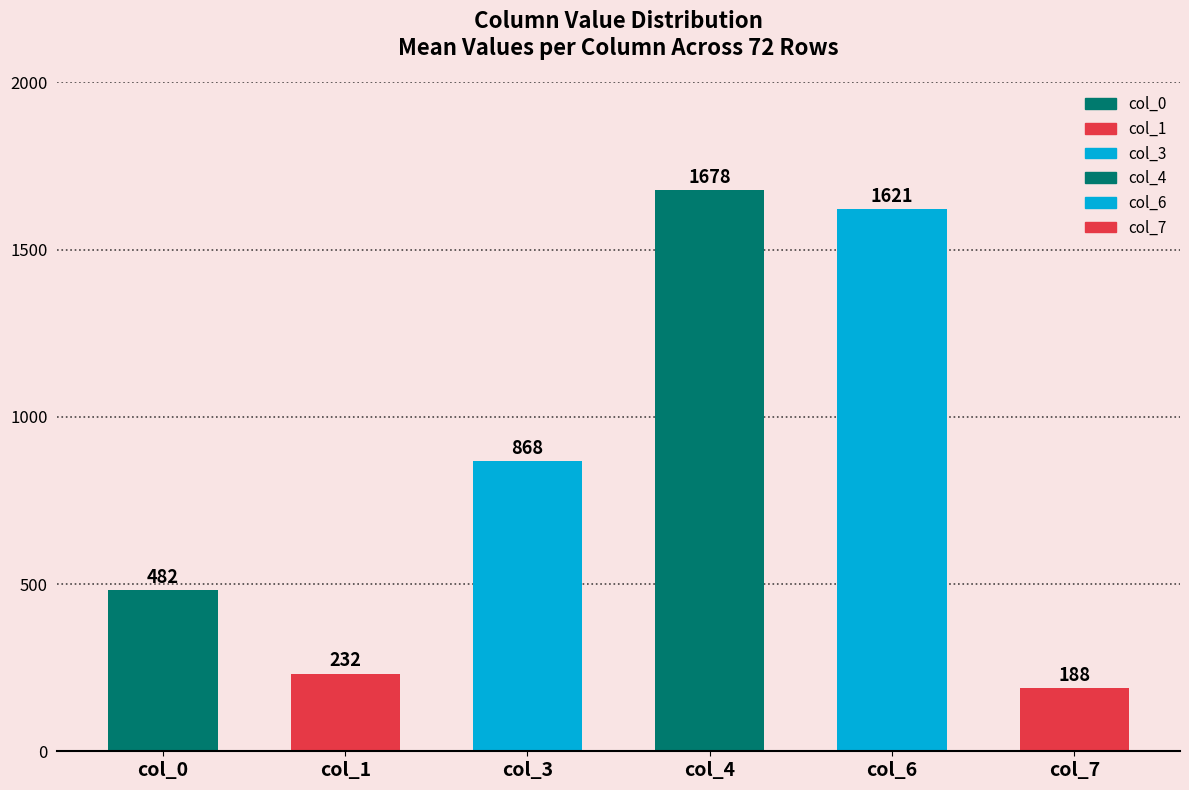

At which category does the chart reach its peak across all series?

col_4